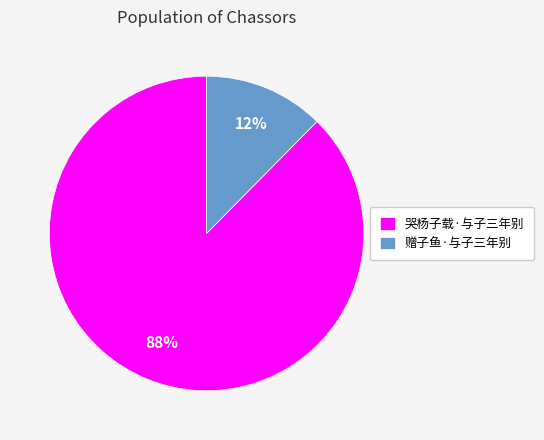

Does 赠子鱼·与子三年别 account for over 50% of the chart?

No